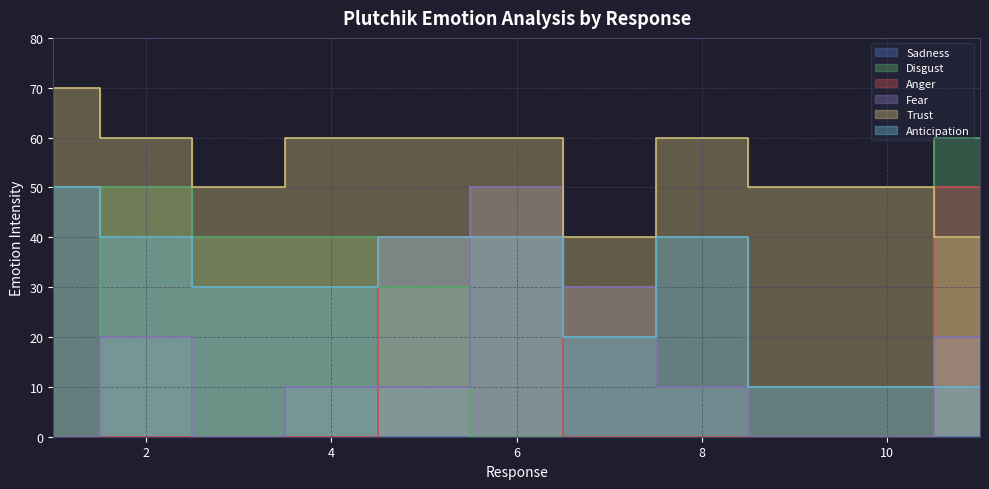

Reading right to left, transcribe all the data shown in this chart.

Disgust: 11=60	10=0	9=0	8=0	7=0	6=0	5=30	4=40	3=40	2=50	1=0
Anger: 11=50	10=0	9=0	8=0	7=0	6=40	5=40	4=0	3=0	2=0	1=0
Fear: 11=20	10=0	9=0	8=10	7=30	6=50	5=10	4=10	3=0	2=20	1=0
Trust: 11=40	10=50	9=50	8=60	7=40	6=60	5=60	4=60	3=50	2=60	1=70
Anticipation: 11=10	10=10	9=10	8=40	7=20	6=40	5=40	4=30	3=30	2=40	1=50